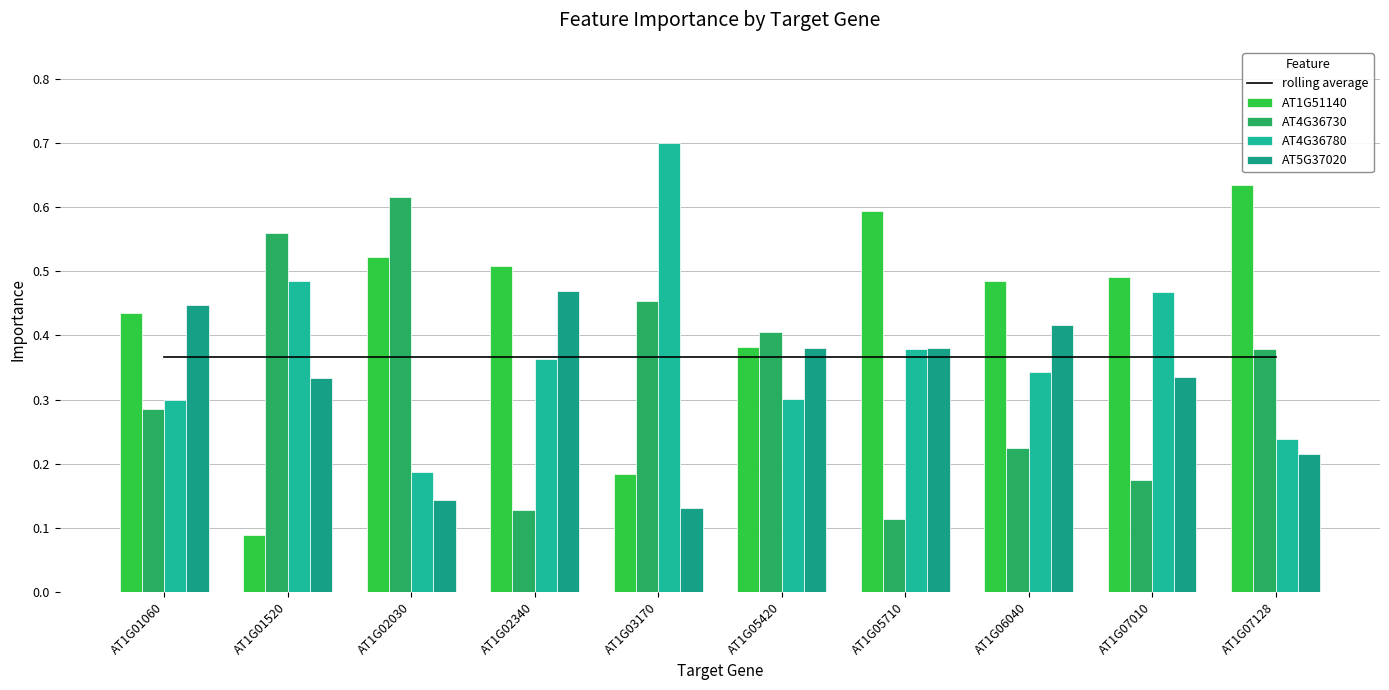

The AT4G36780 series shows 0.2 at AT1G06040. True or false?

False